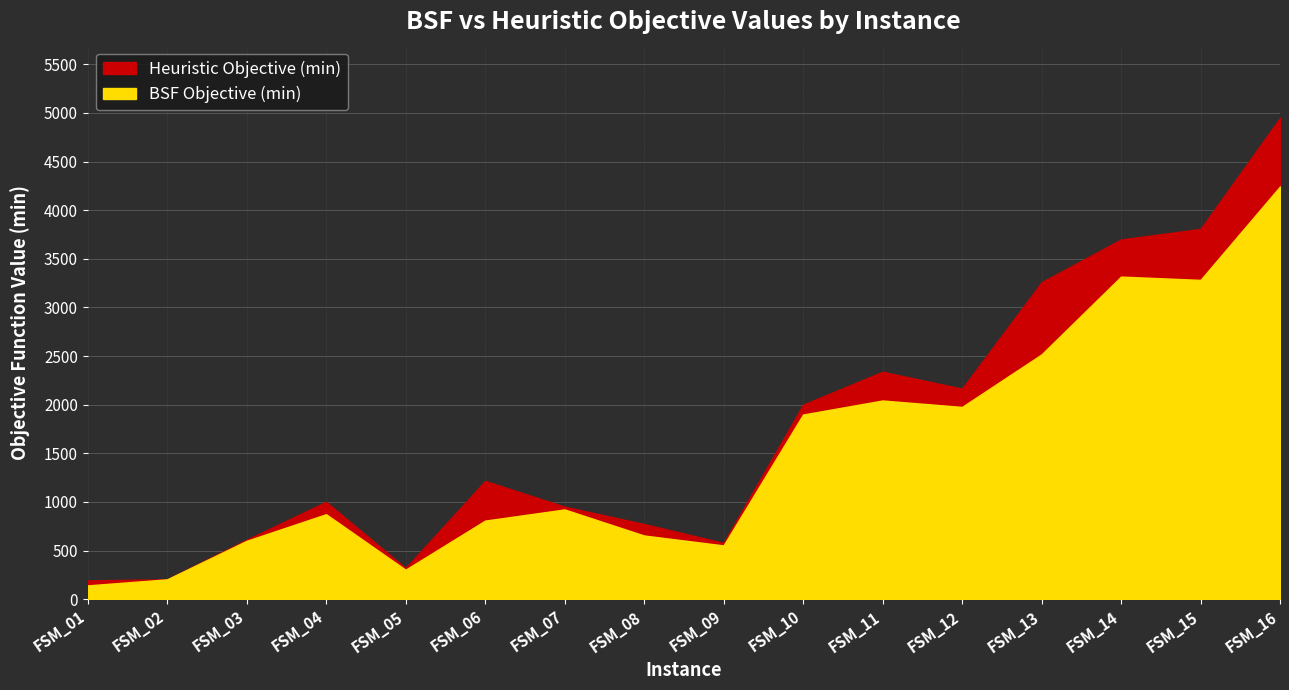

The value of Heuristic Objective (min) at FSM_04 is 1001. True or false?

True